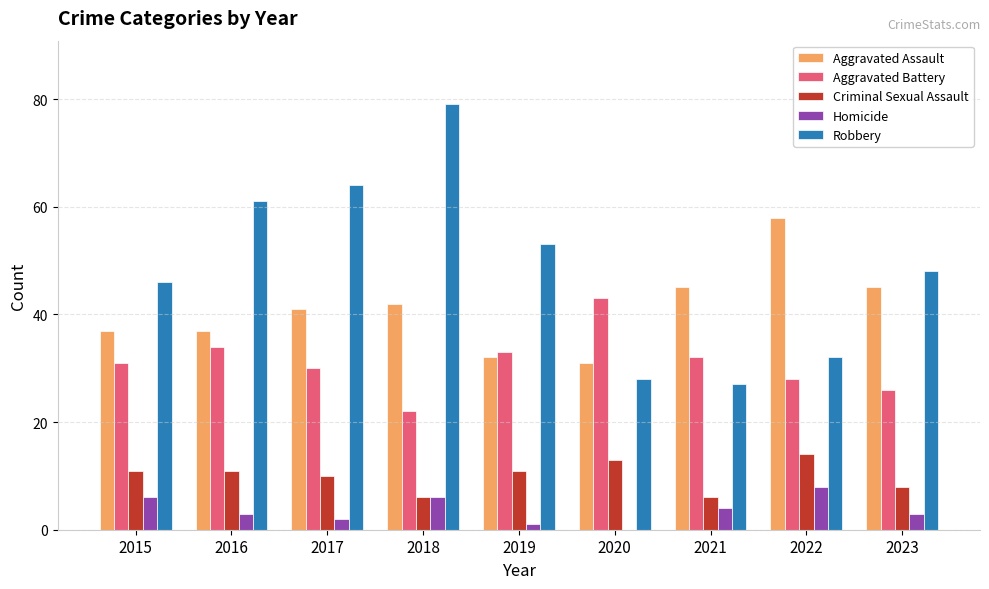

What is the total value across all series at 2021?

114